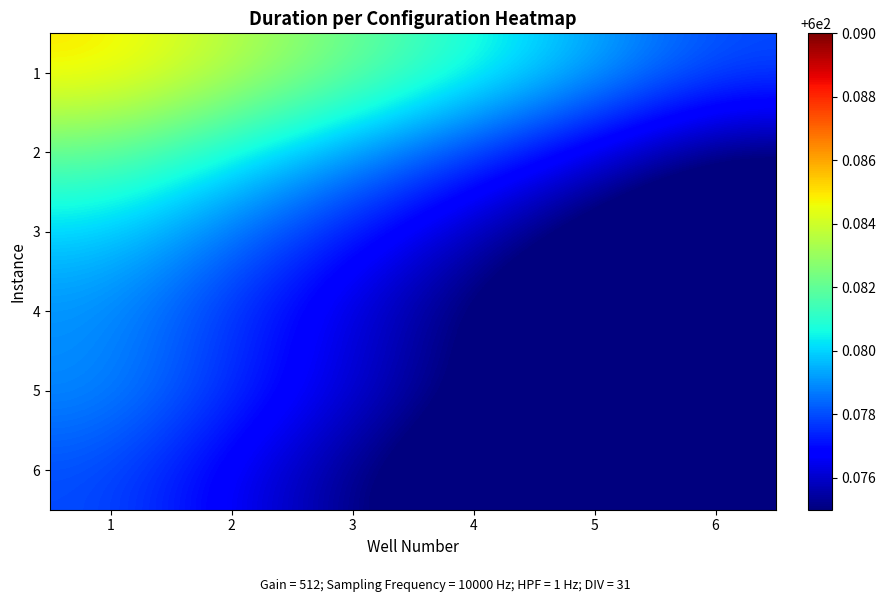

Reading left to right, what are all the values shown in this chart?

1: 1=600.1	2=600.1	3=600.1	4=600.1	5=600.1	6=600.1
2: 1=600.1	2=600.1	3=600.1	4=600.1	5=600.1	6=600.1
3: 1=600.1	2=600.1	3=600.1	4=600.1	5=600.1	6=600.1
4: 1=600.1	2=600.1	3=600.1	4=600.1	5=600.1	6=600.1
5: 1=600.1	2=600.1	3=600.1	4=600.1	5=600.1	6=600.1
6: 1=600.1	2=600.1	3=600.1	4=600.1	5=600.1	6=600.1